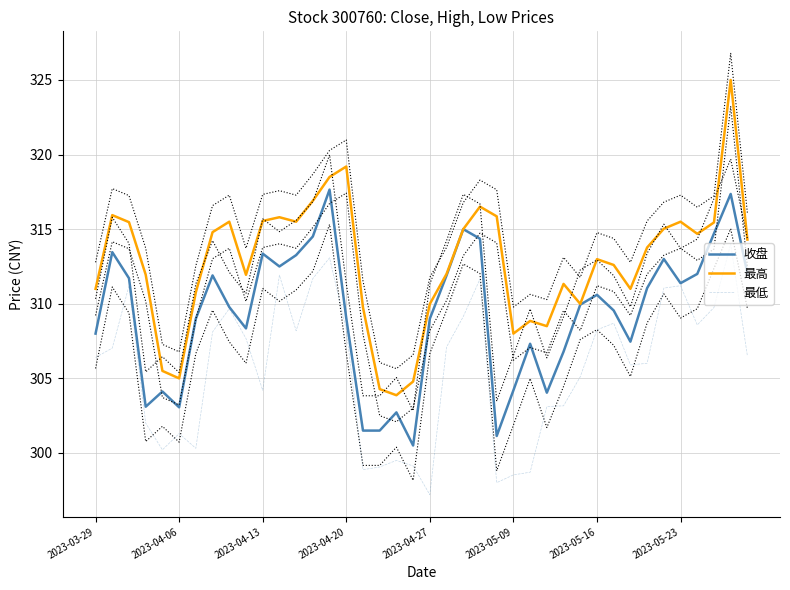

True or false: 最低 and 最高 cross at least once.

False